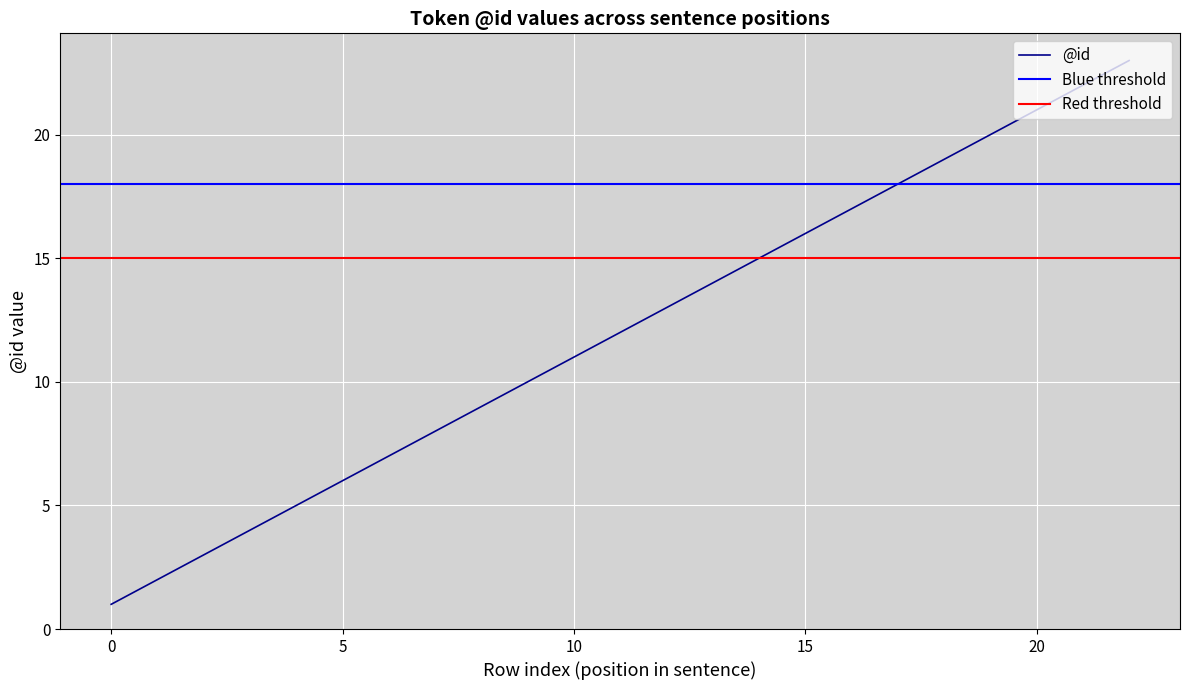

What is the value of the 5th point from the left?

5